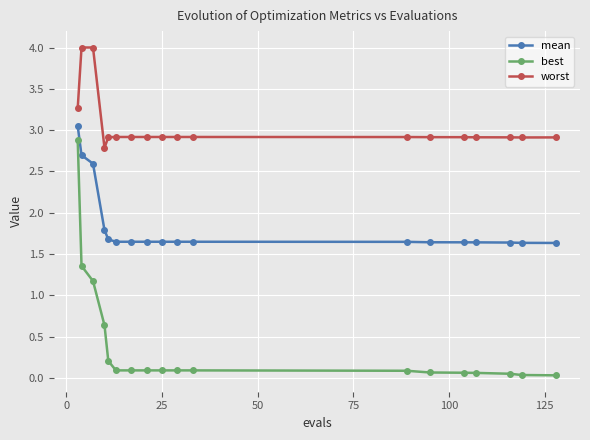

Count the mean values in the range 1 to 2.

15